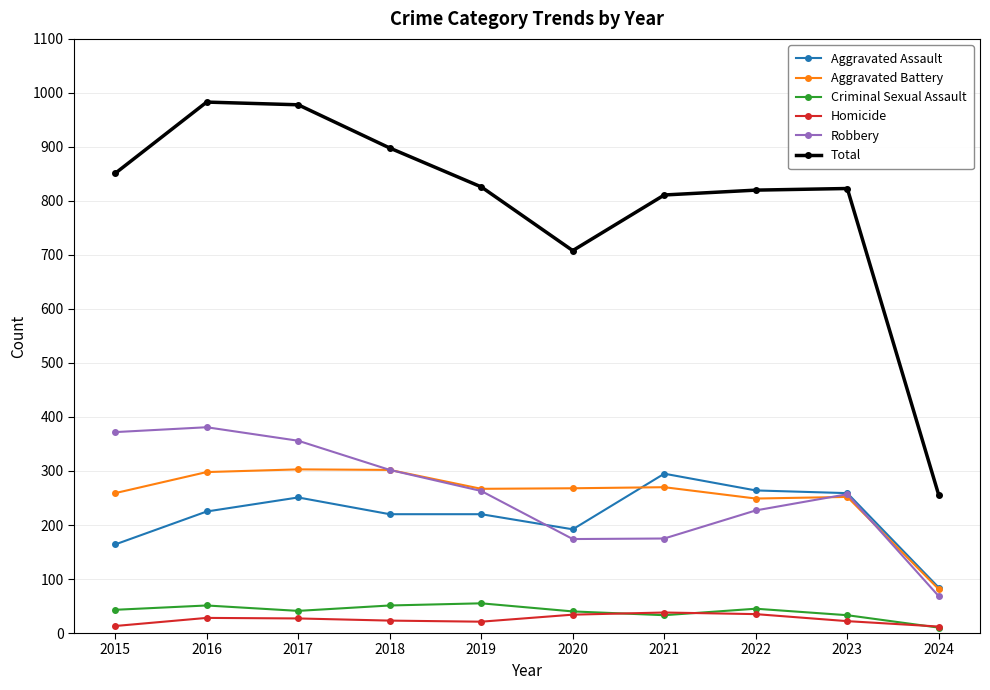

How many interior local valleys does the Robbery series have?

1